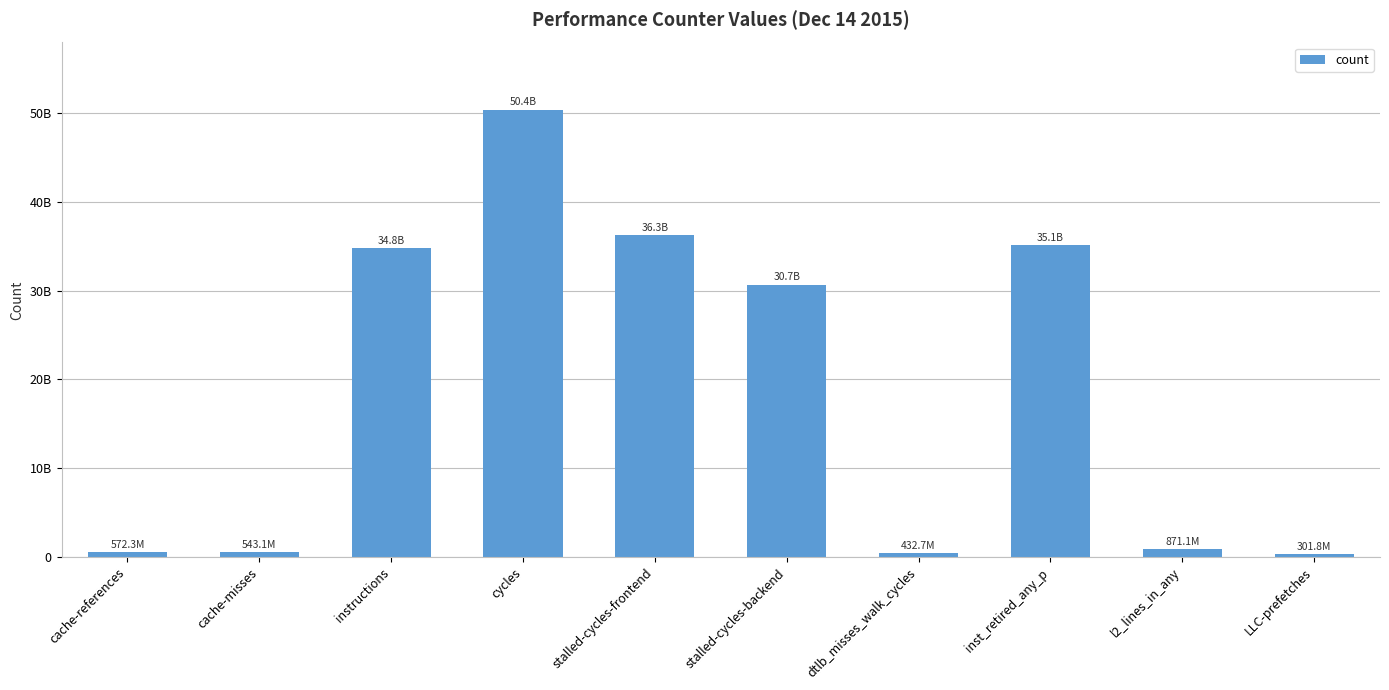

What is the label of the 4th bar from the right?

dtlb_misses_walk_cycles